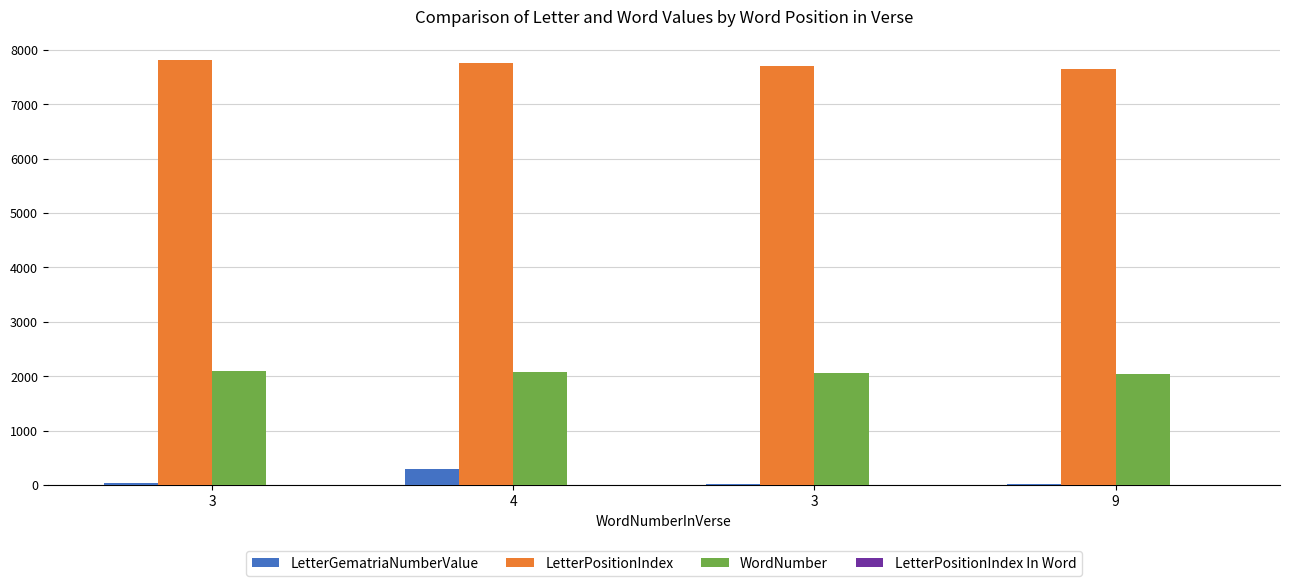

What is the label of the 3rd bar from the right?

4